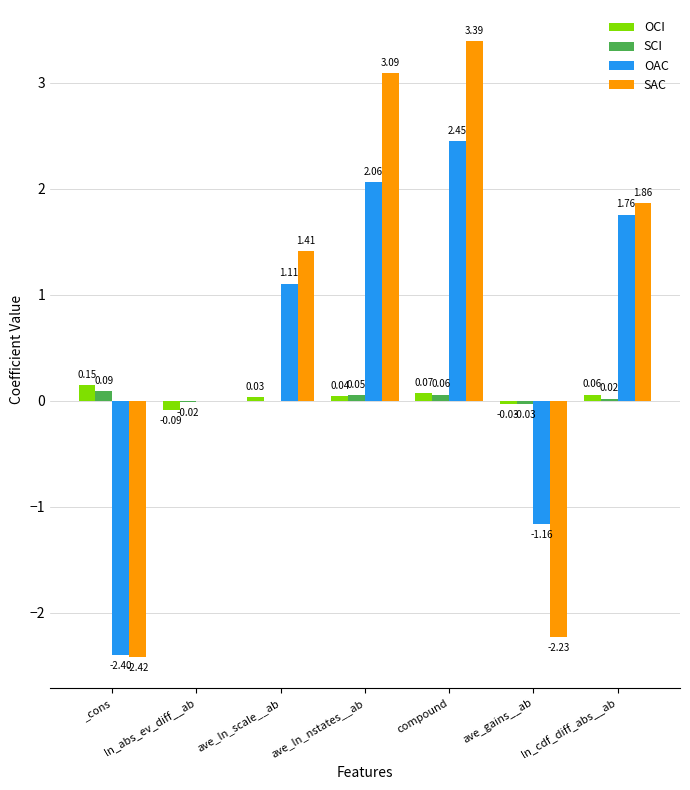

Between ave_ln_scale__ab and compound, which series saw the biggest shift?

SAC